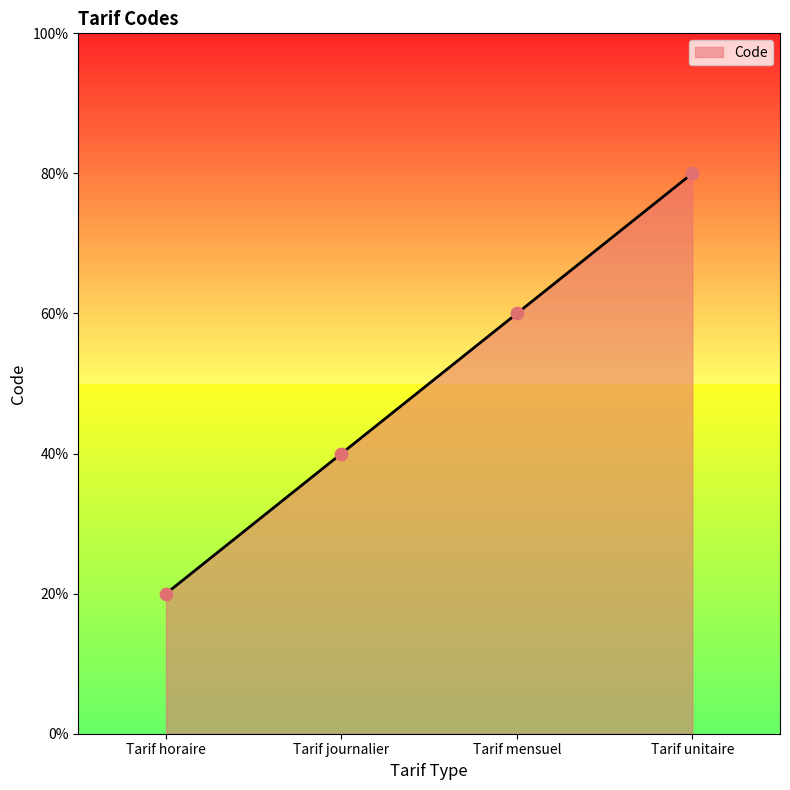

Between Tarif unitaire and Tarif journalier, which is larger?

Tarif unitaire